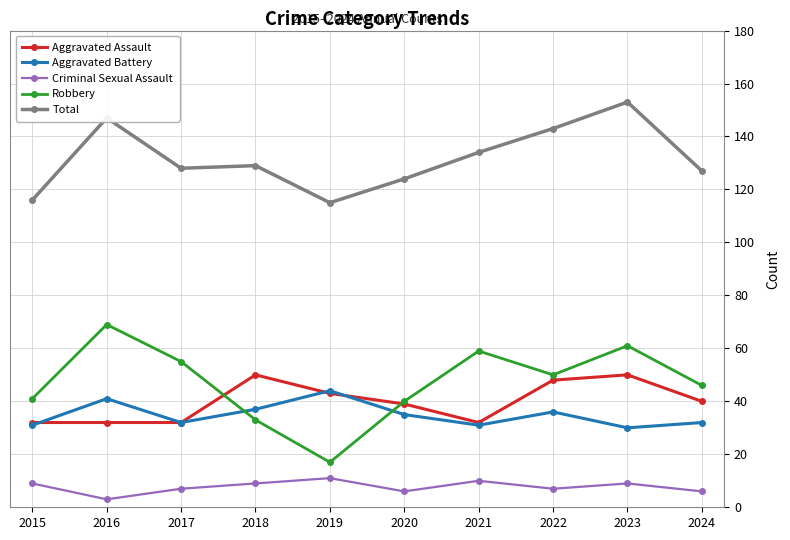

Does the chart have visible grid lines?

Yes